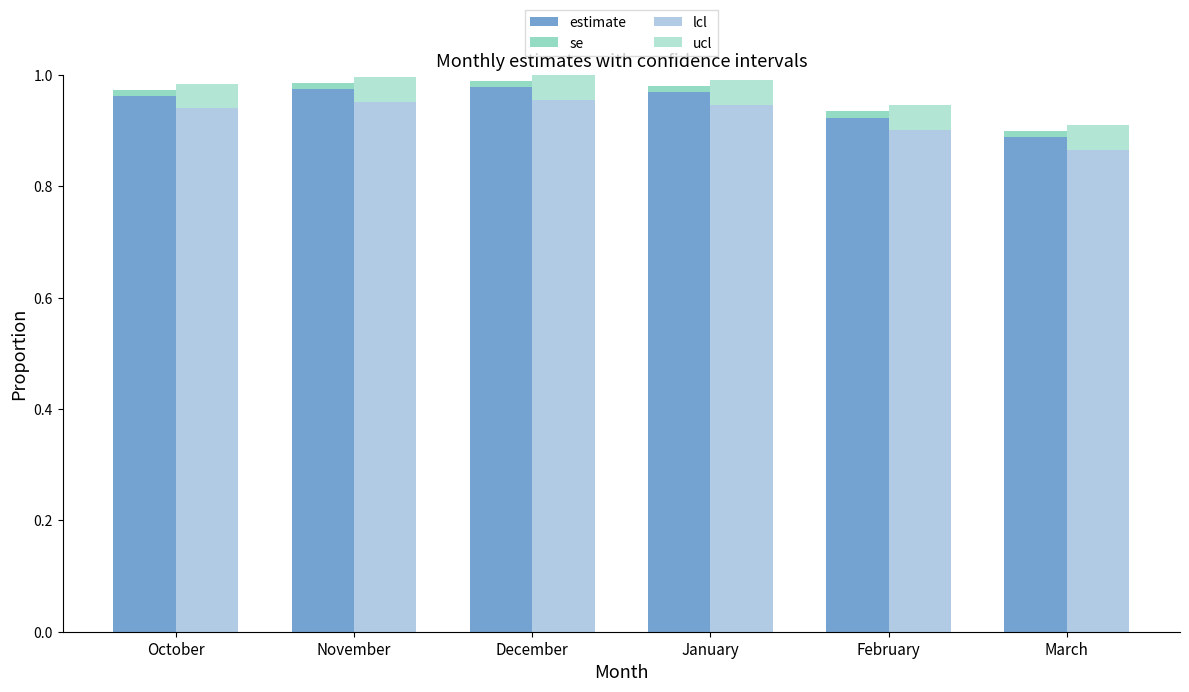

How many ucl values are between 0 and 1?

6